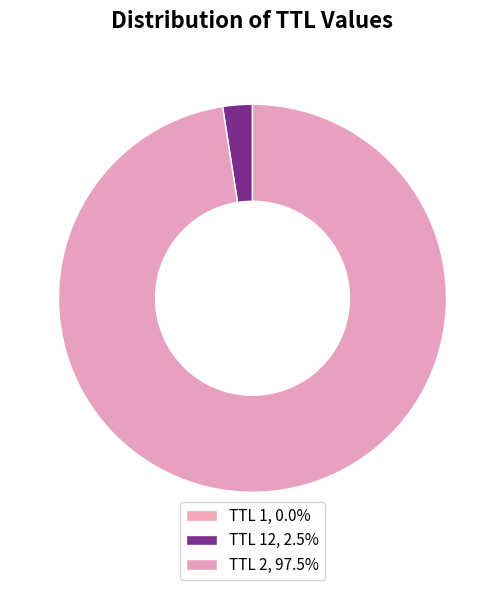

How many slices are in this pie chart?

3